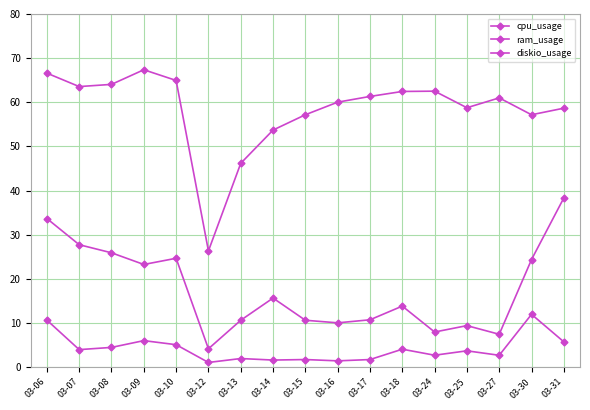

List the series in order of their overall mean, highest first.

ram_usage, cpu_usage, diskio_usage